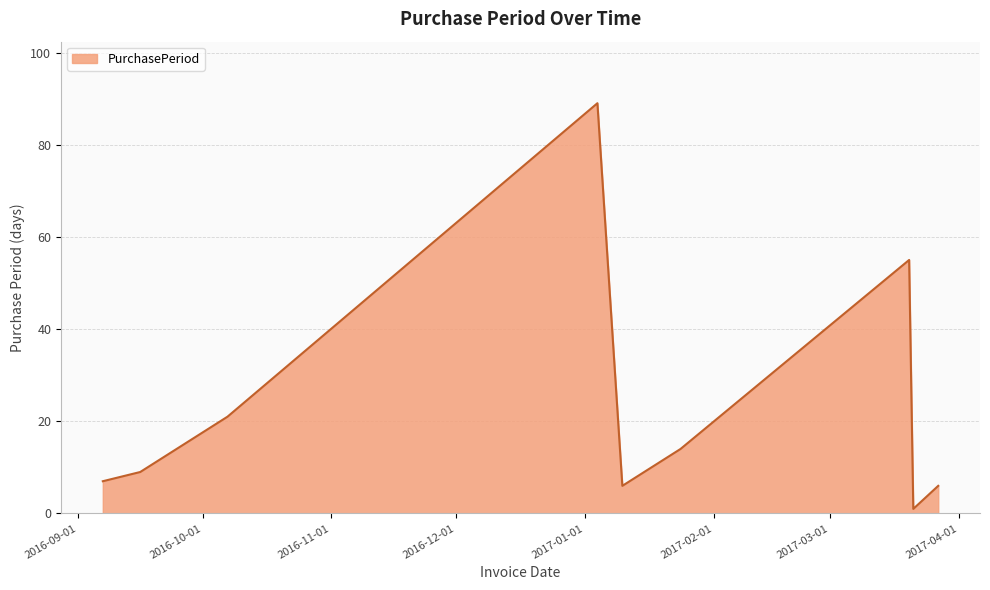

What is the difference between the maximum and minimum values?

88